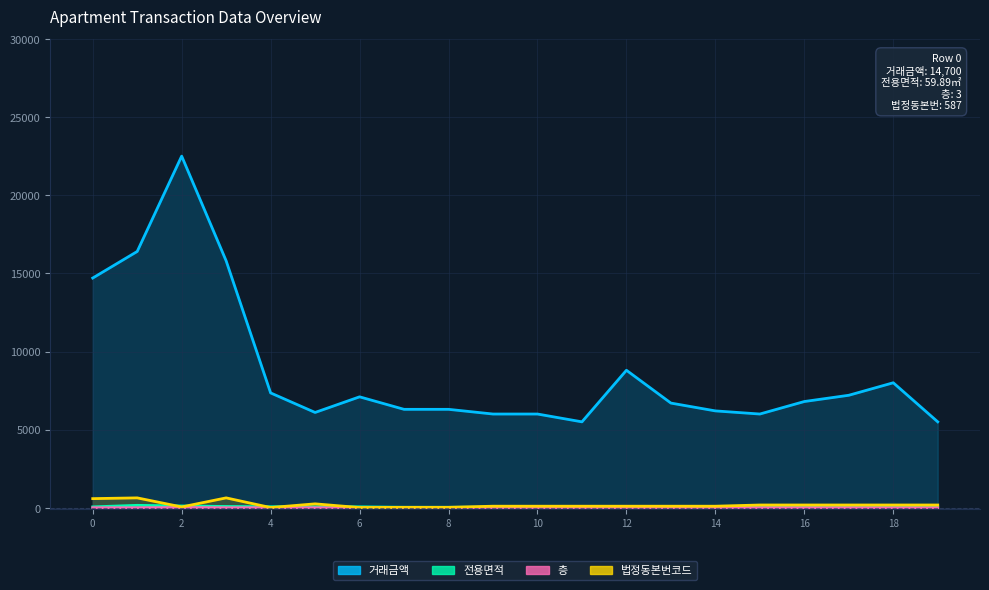

Is it true that 전용면적 equals 62.5 at 6?

True